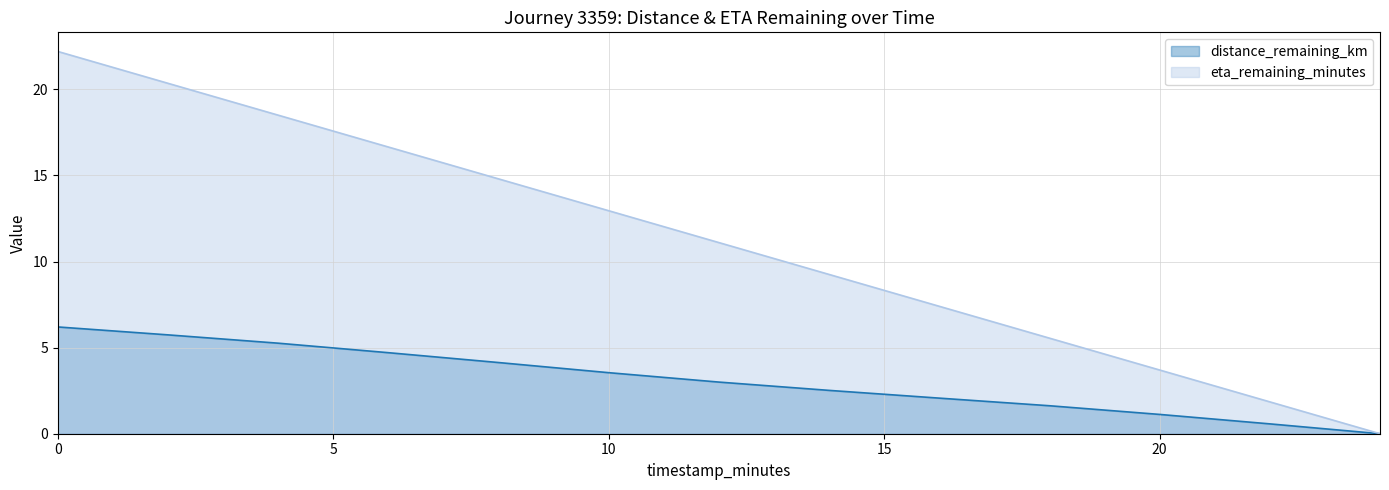

The eta_remaining_minutes series shows 2.2 at 20. True or false?

False